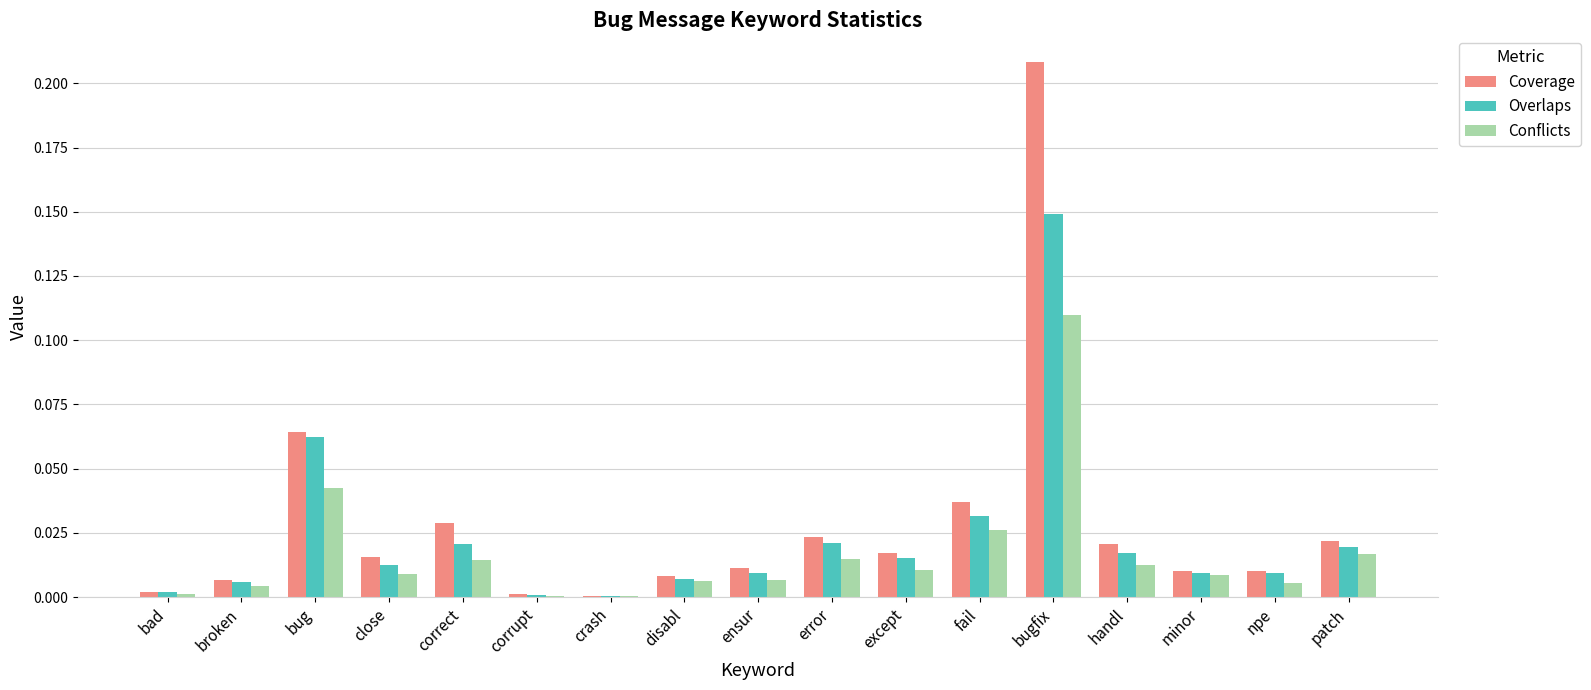

At which category does the chart reach its peak across all series?

bugfix